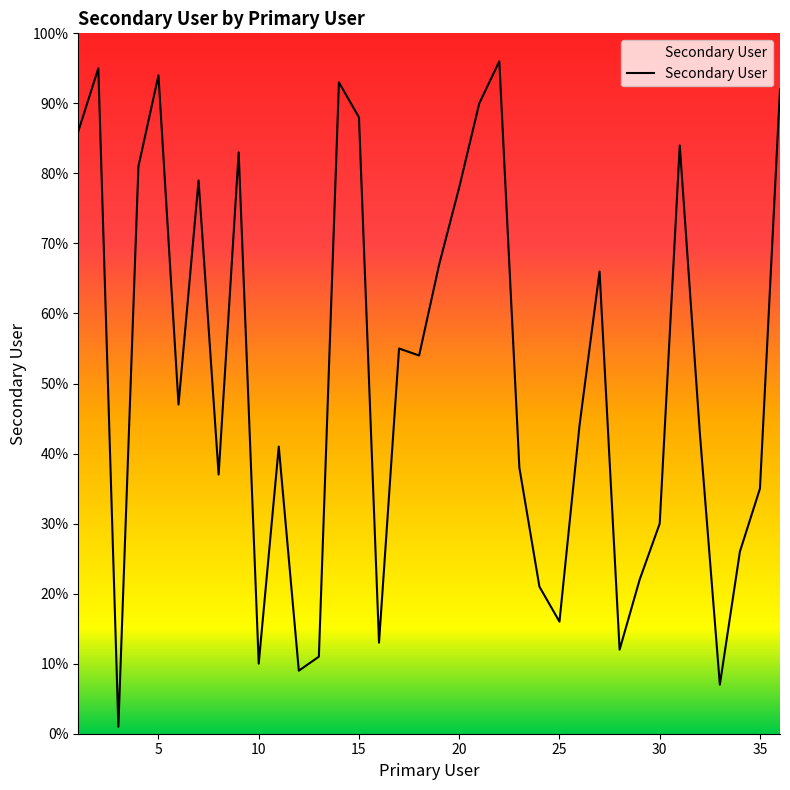

What is the sum of all values?

1844